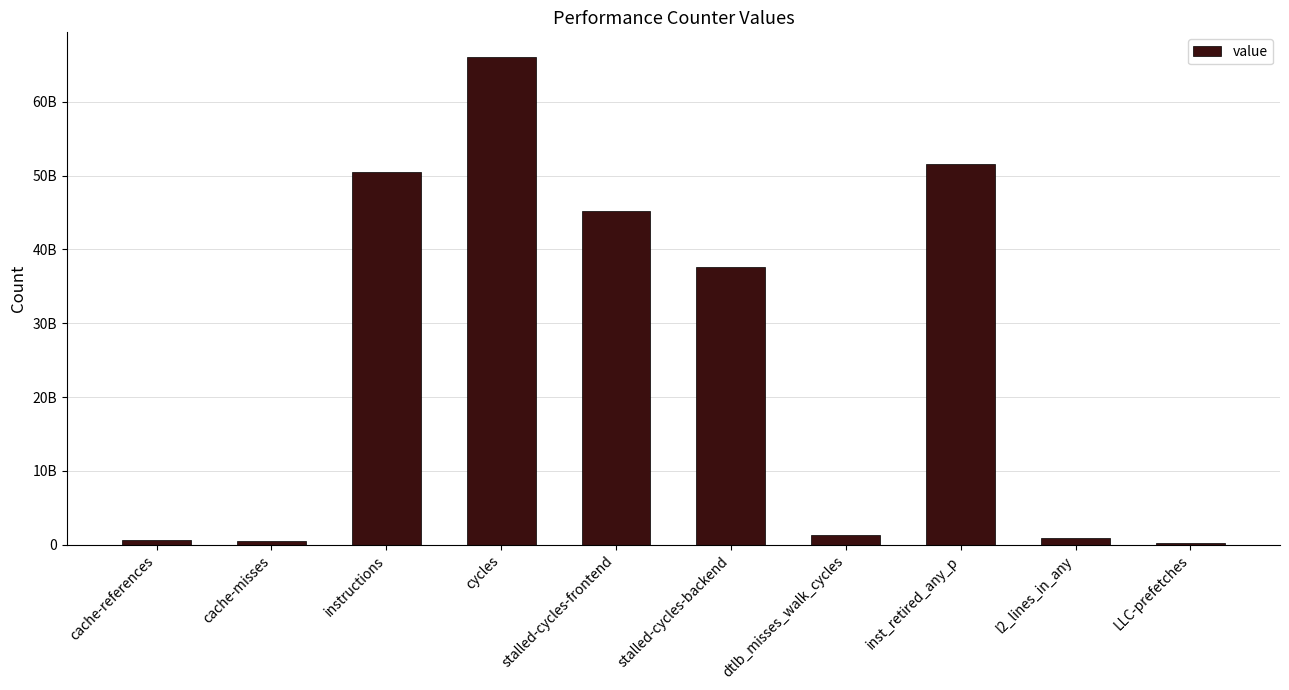

Are the bars horizontal?

No